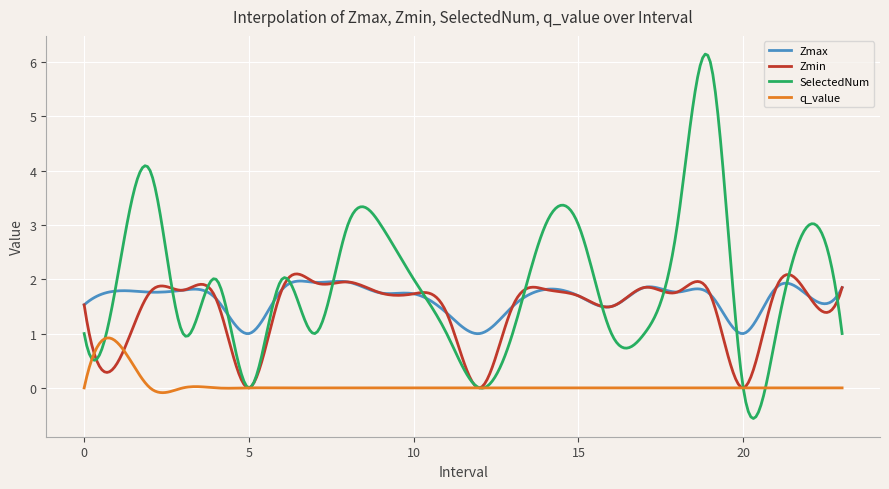

True or false: SelectedNum and Zmax intersect in this chart.

True